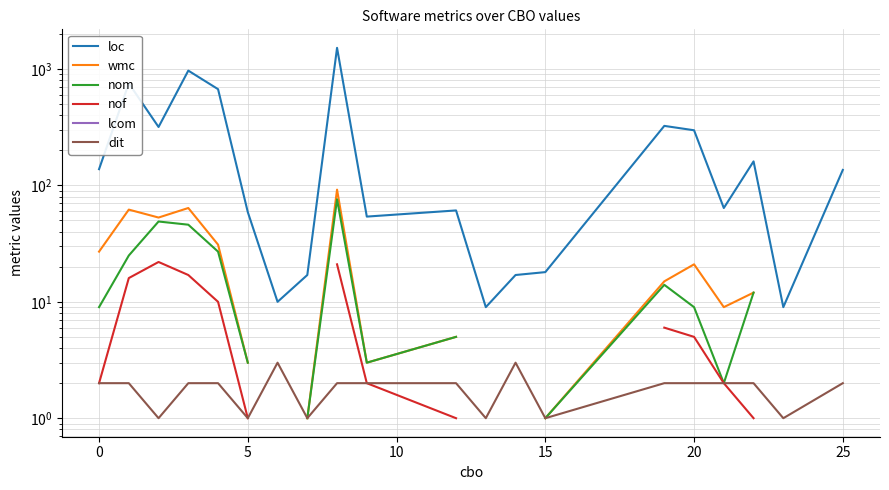

Is the value of nom at 9 greater than the value of wmc at 16?

No